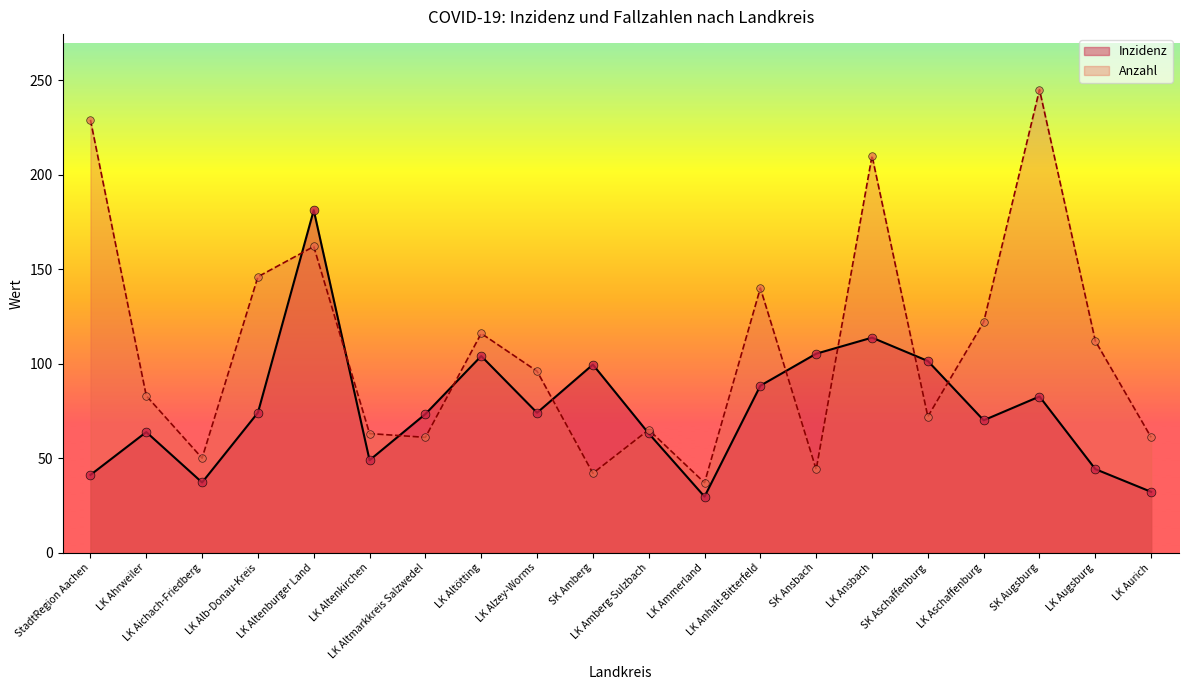

Is the value of Anzahl at LK Aurich greater than the value of Inzidenz at LK Aichach-Friedberg?

Yes